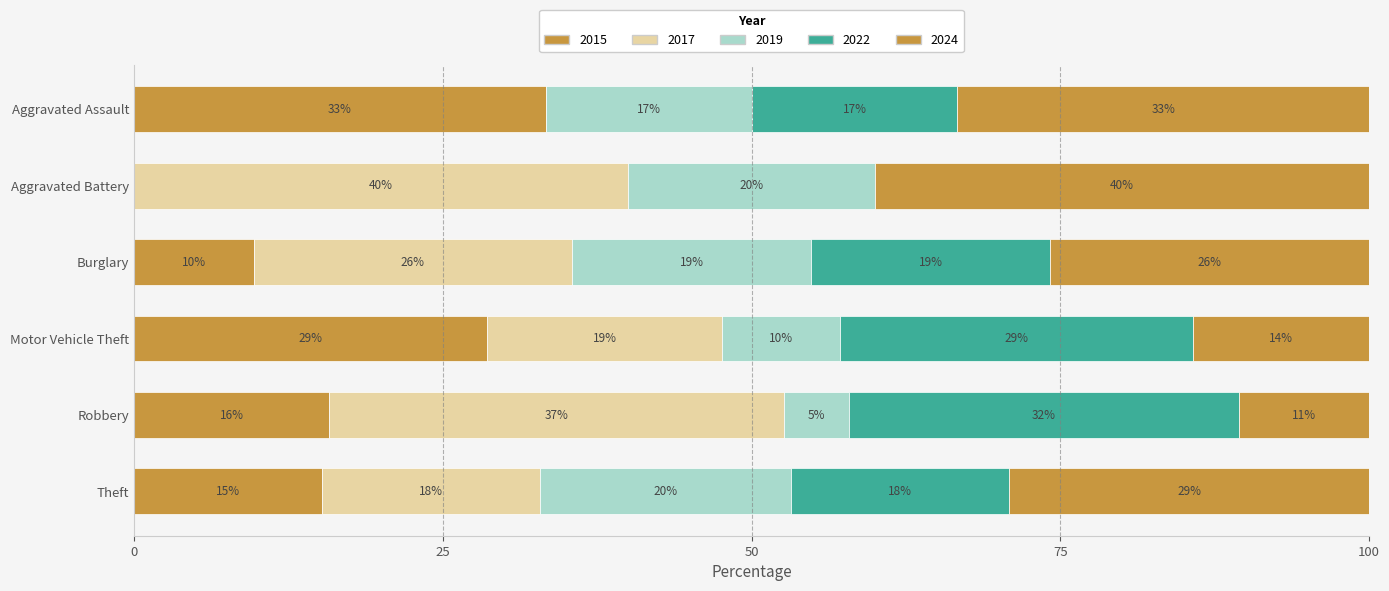

Which has a higher value, Robbery or Aggravated Battery?

Robbery